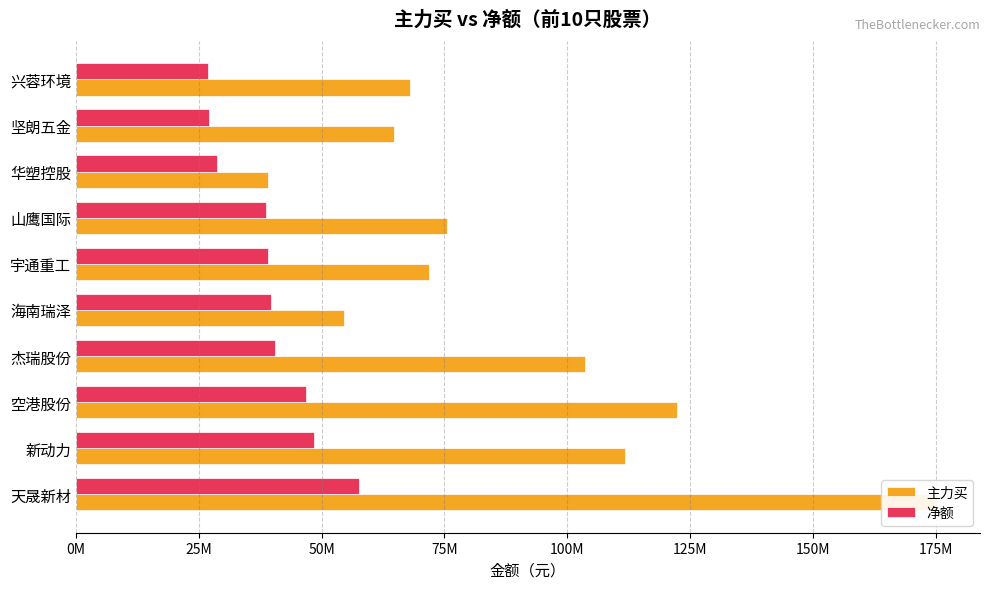

What is the value of the 净额 bar at the 1st from the left?

57571852